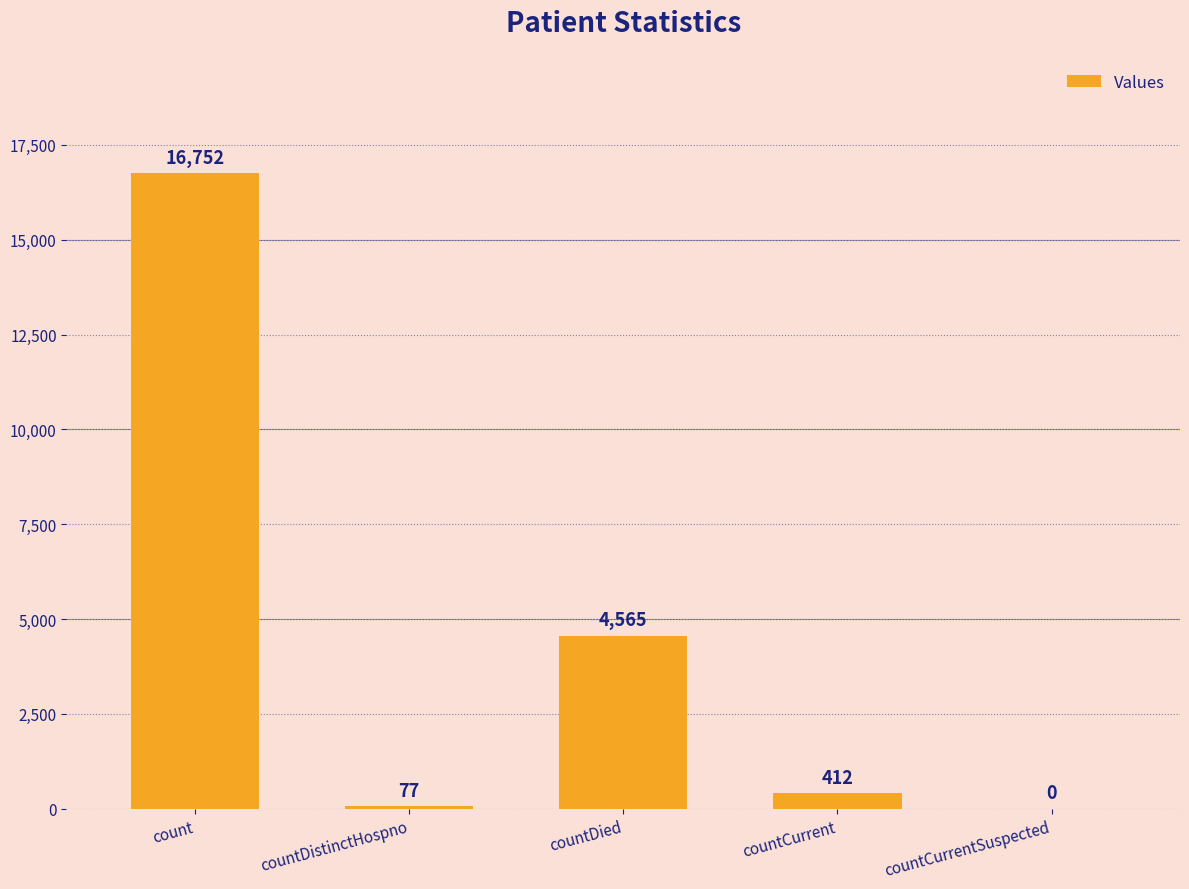

Which category has the highest value across all series?

count